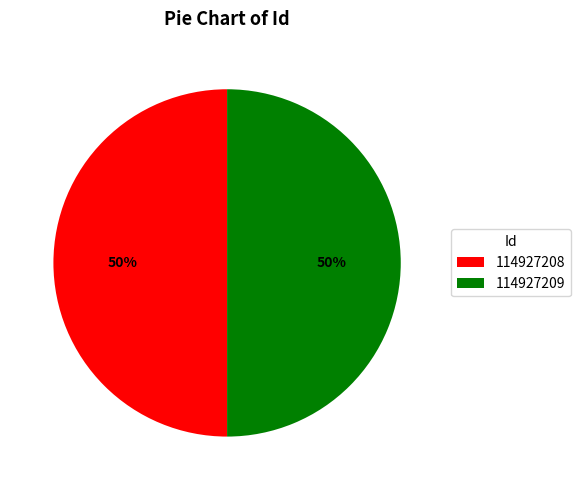

What percentage is the 114927209 slice, to the nearest percent?

50%